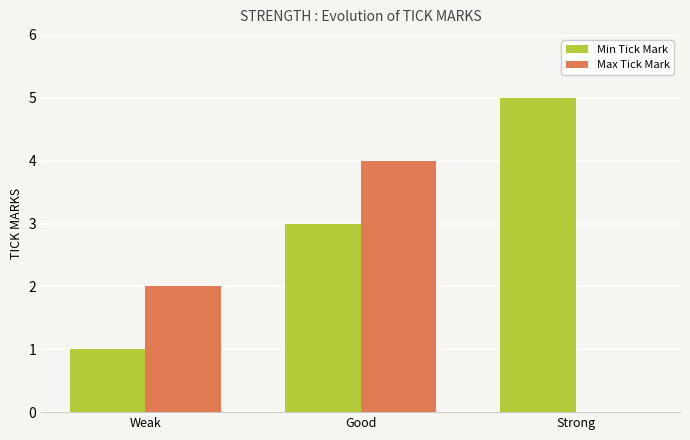

What is the average value of the Max Tick Mark series?

2